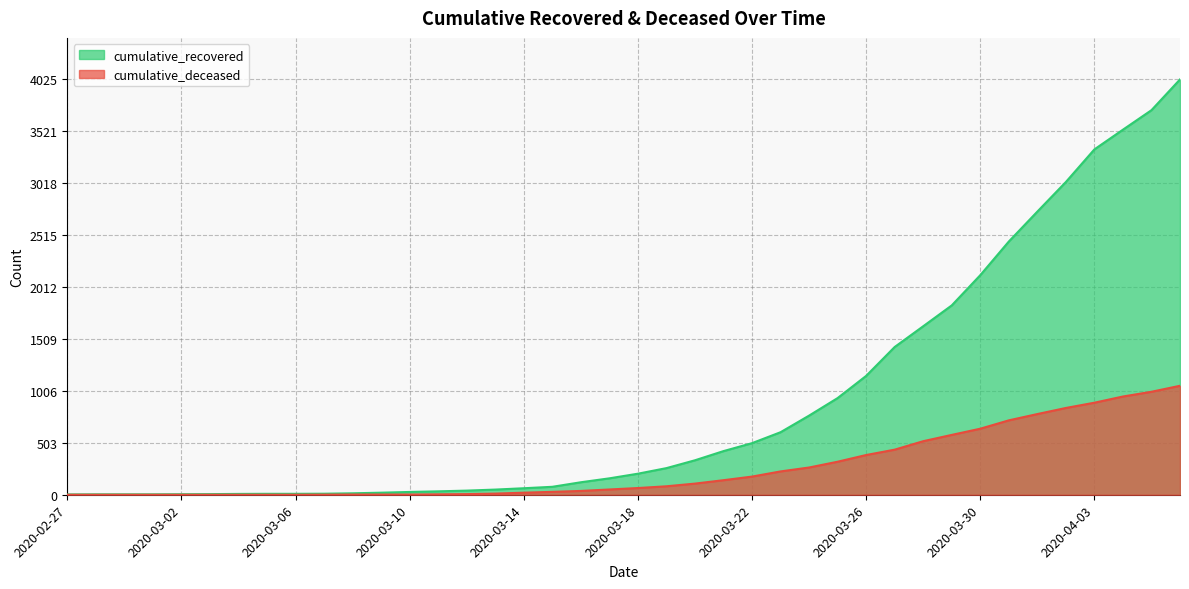

The value of cumulative_recovered at 2020-03-04 is 12. True or false?

False